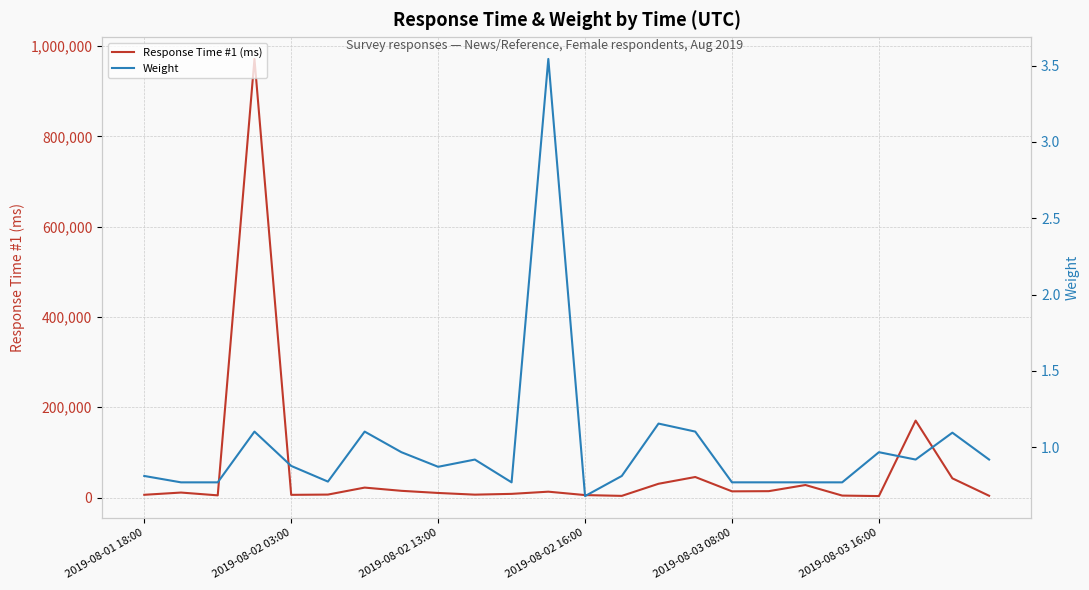

How many lines are shown in the chart?

2